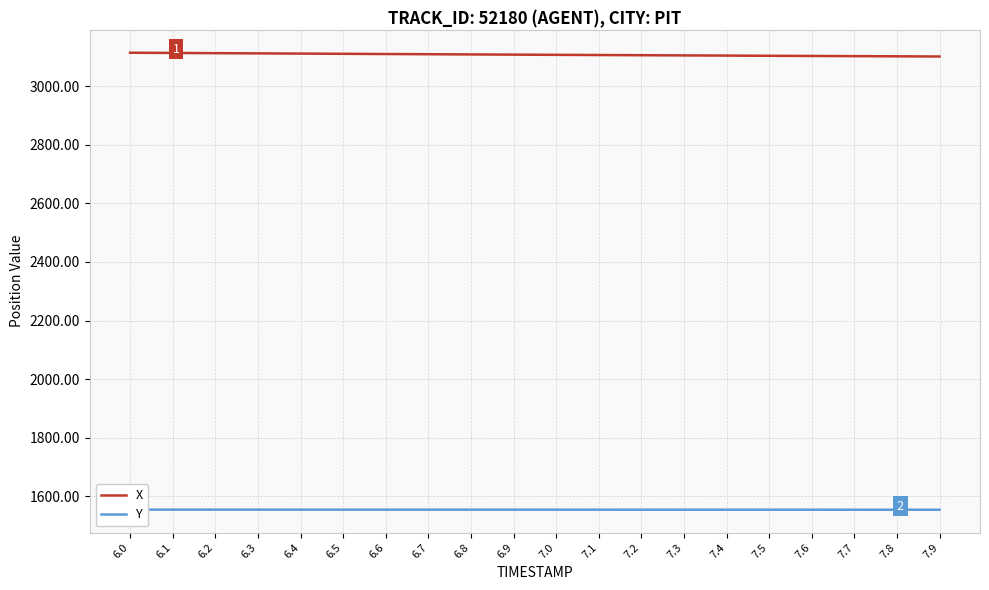

What is the total value across all series at 6.5?

4665.0